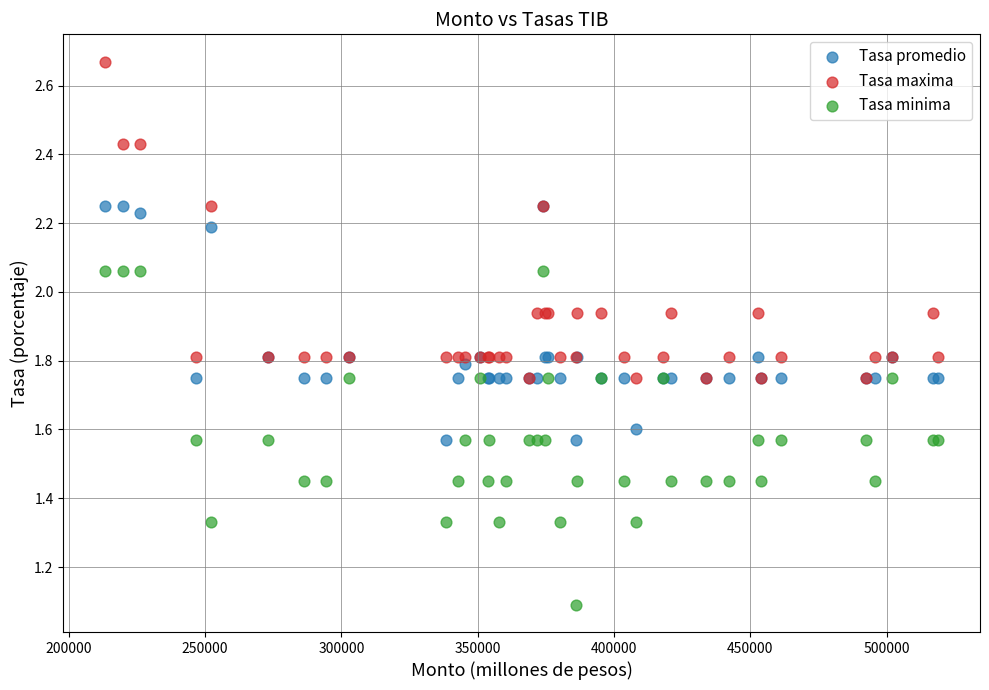

What are all the series names shown in the legend?

Tasa promedio, Tasa maxima, Tasa minima